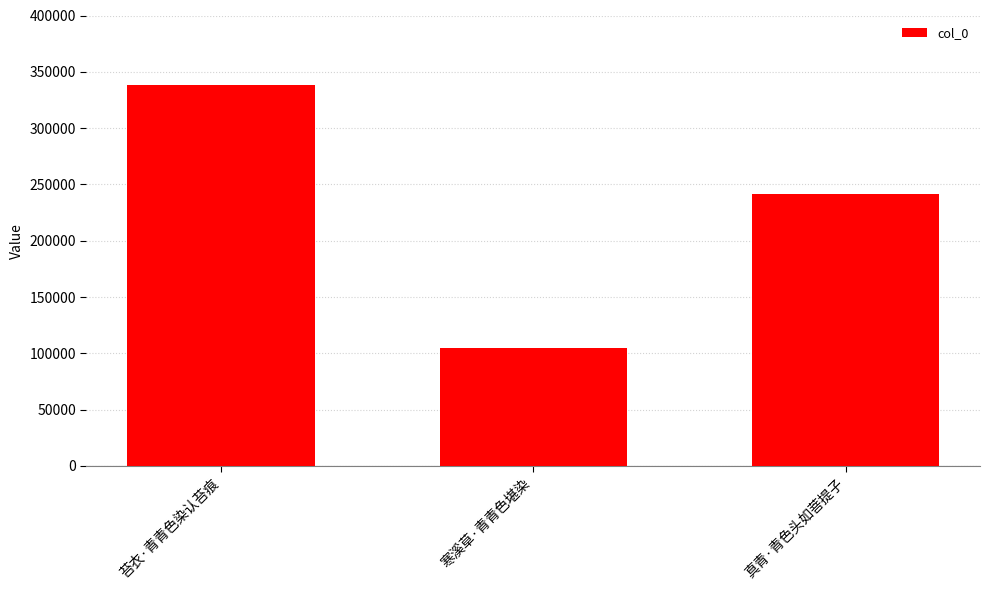

Count the number of categories in the chart.

3